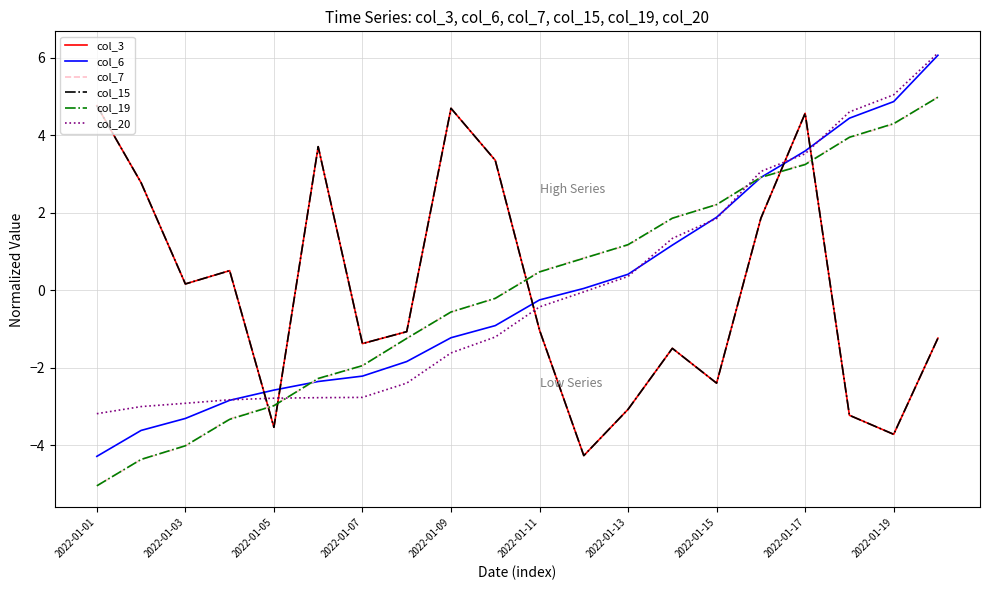

Is this an area chart (filled region under the line)?

No